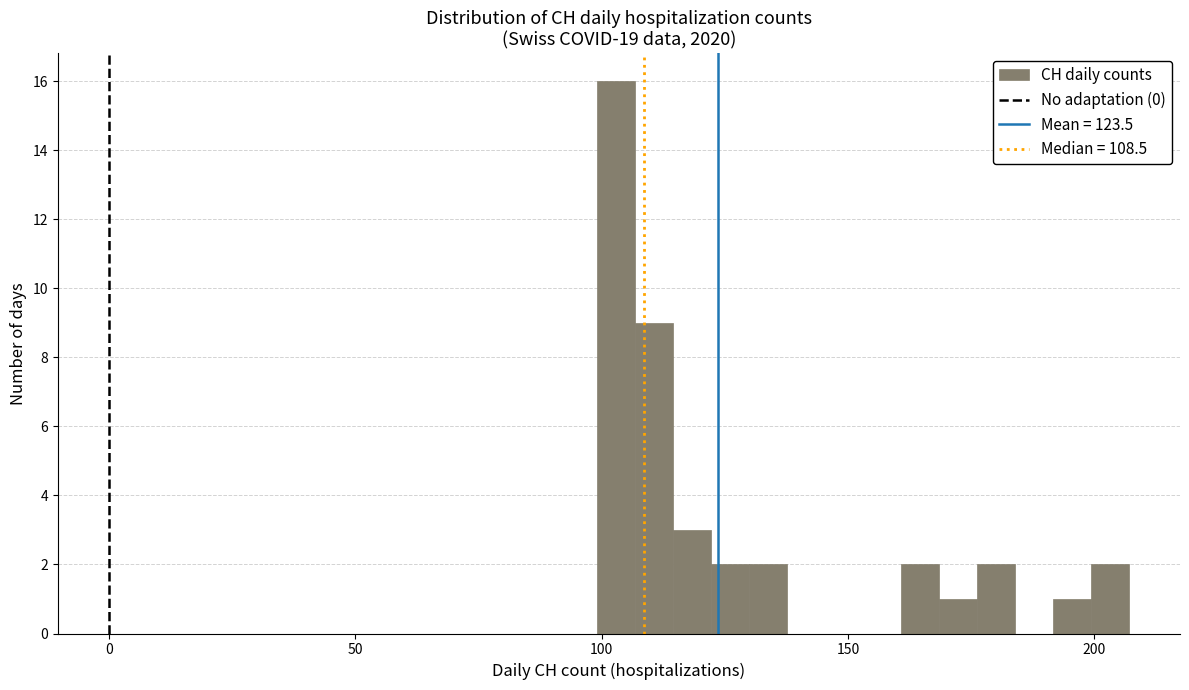

Around what value on the x-axis is the tallest bar? Give the approximate position of its centre, as read against the axis.

105